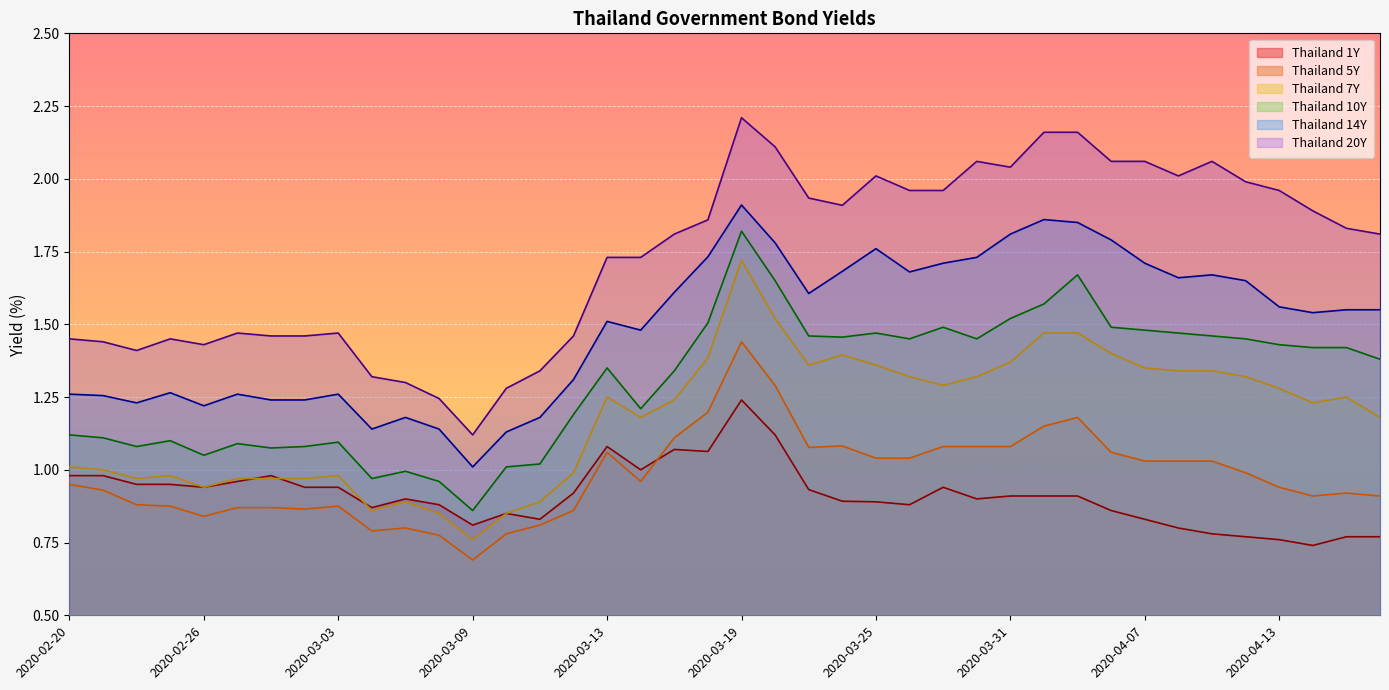

Rank the series by their maximum value, from lowest to highest.

Thailand 1Y, Thailand 5Y, Thailand 7Y, Thailand 10Y, Thailand 14Y, Thailand 20Y